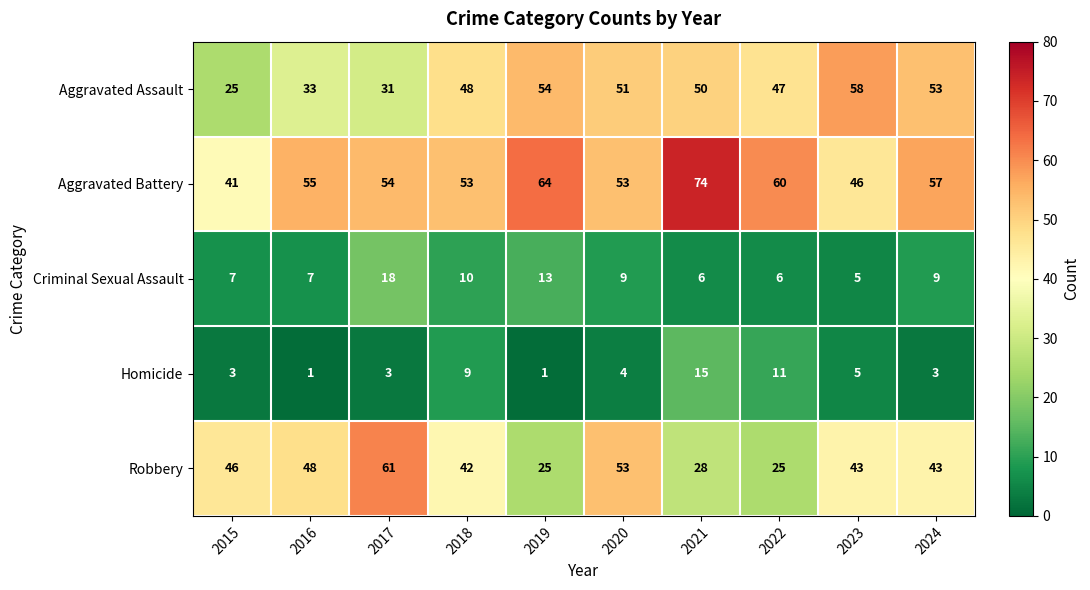

Rank the series by their maximum value, from highest to lowest.

Aggravated Battery, Robbery, Aggravated Assault, Criminal Sexual Assault, Homicide